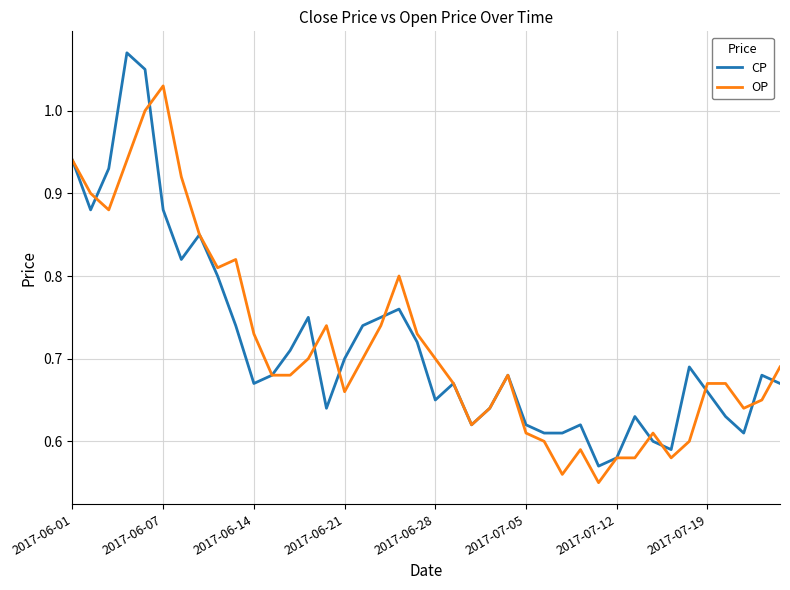

Rank the series by their maximum value, from lowest to highest.

OP, CP